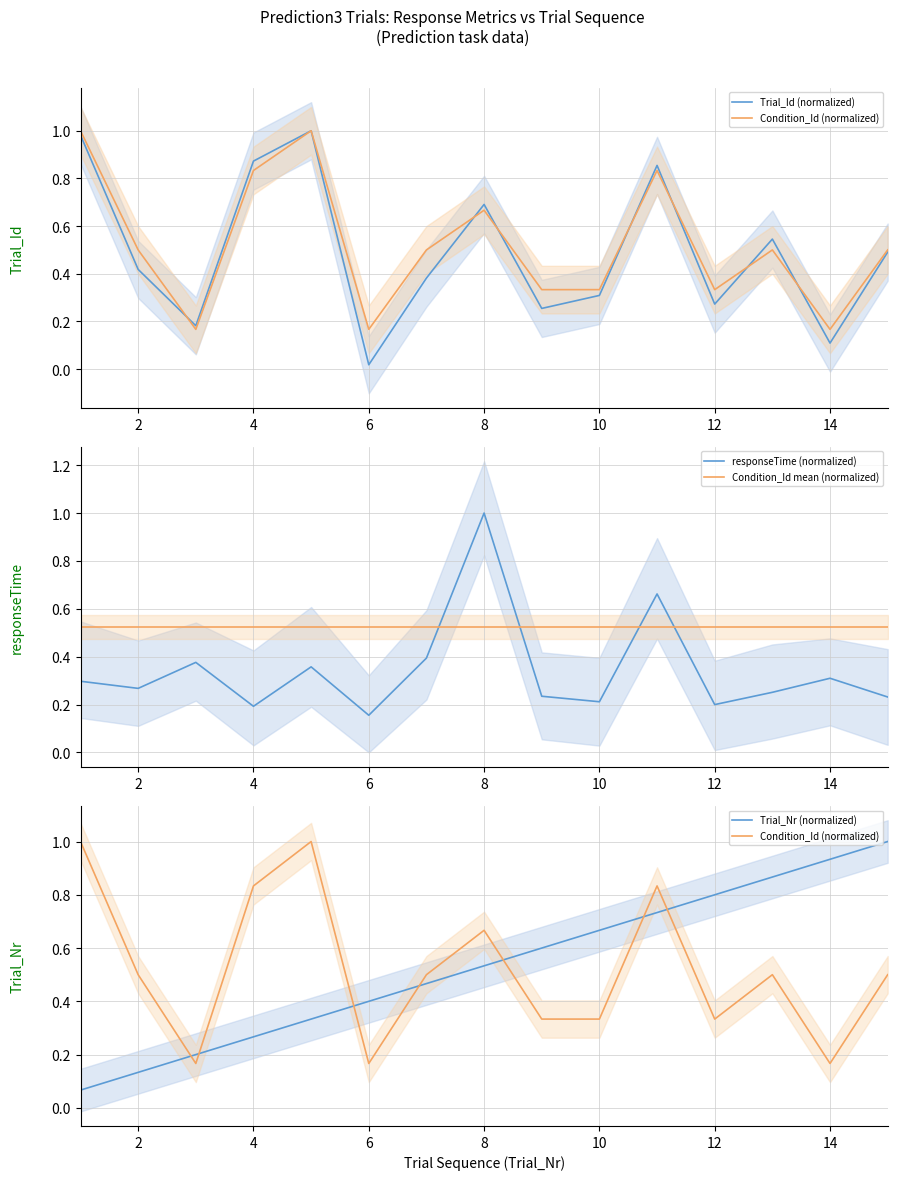

What is the greatest value displayed?

1.0